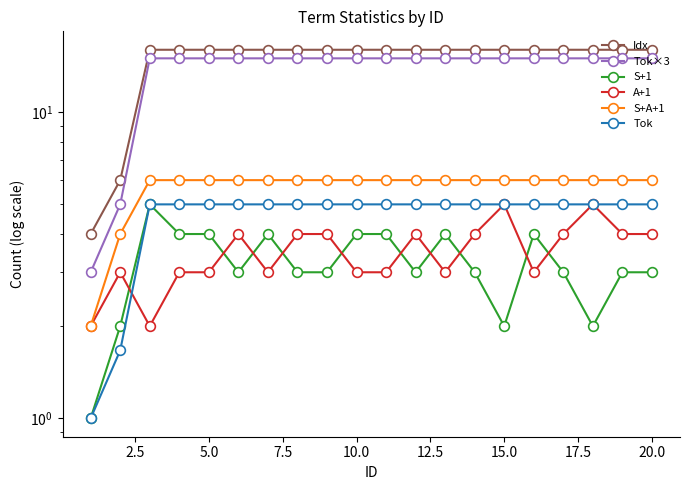

Reading right to left, extract all data points from this chart.

Idx: 16.0	16.0	16.0	16.0	16.0	16.0	16.0	16.0	16.0	16.0	16.0	16.0	16.0	16.0	16.0	16.0	16.0	16.0	6.0	4.0
Tok×3: 15.0	15.0	15.0	15.0	15.0	15.0	15.0	15.0	15.0	15.0	15.0	15.0	15.0	15.0	15.0	15.0	15.0	15.0	5.0	3.0
S+1: 3.0	3.0	2.0	3.0	4.0	2.0	3.0	4.0	3.0	4.0	4.0	3.0	3.0	4.0	3.0	4.0	4.0	5.0	2.0	1.0
A+1: 4.0	4.0	5.0	4.0	3.0	5.0	4.0	3.0	4.0	3.0	3.0	4.0	4.0	3.0	4.0	3.0	3.0	2.0	3.0	2.0
S+A+1: 6.0	6.0	6.0	6.0	6.0	6.0	6.0	6.0	6.0	6.0	6.0	6.0	6.0	6.0	6.0	6.0	6.0	6.0	4.0	2.0
Tok: 5.0	5.0	5.0	5.0	5.0	5.0	5.0	5.0	5.0	5.0	5.0	5.0	5.0	5.0	5.0	5.0	5.0	5.0	1.7	1.0